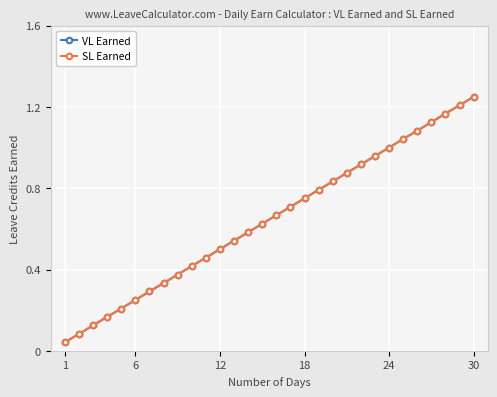

True or false: SL Earned and VL Earned cross at least once.

False